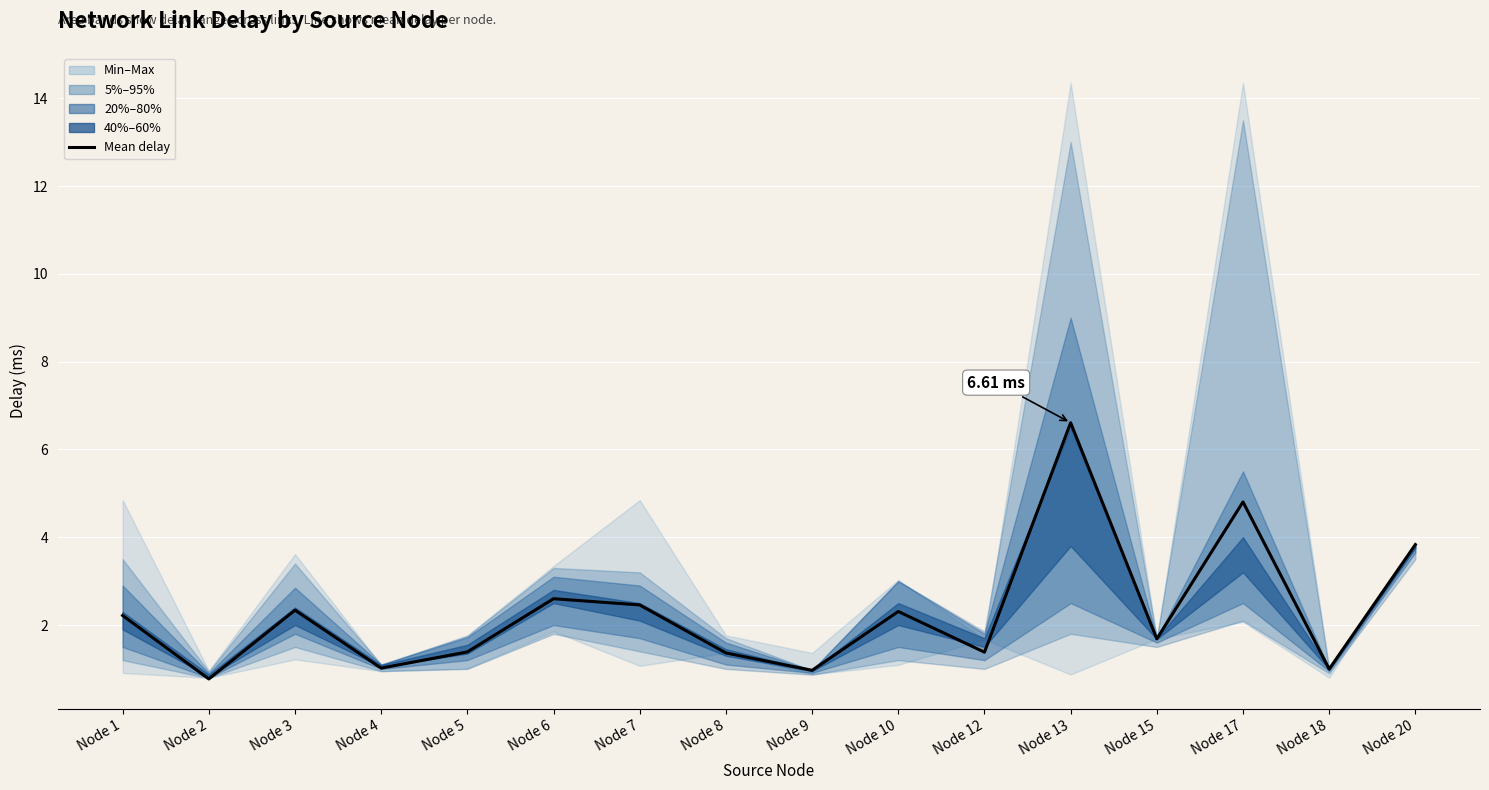

How many points are lower than both their immediate neighbors (excluding endpoints)?

6